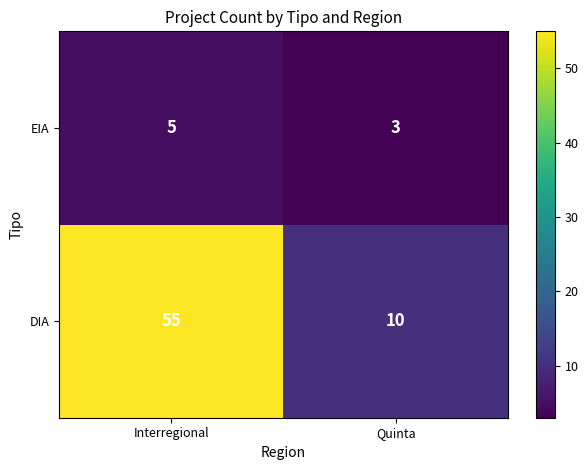

At which category is the sum across all series the highest?

Interregional